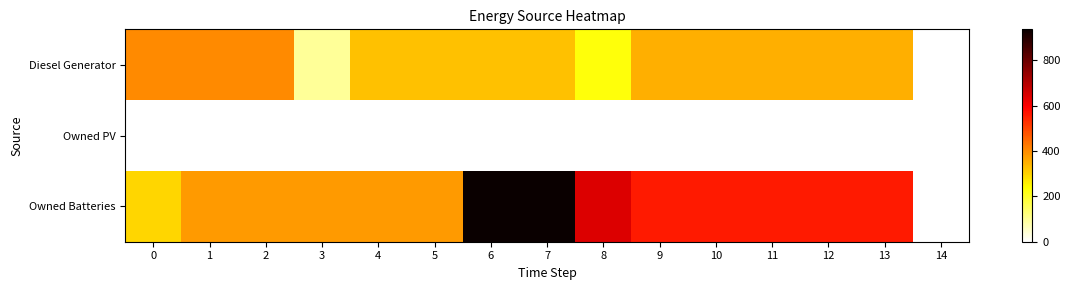

Between 11 and 12, which is larger?

11